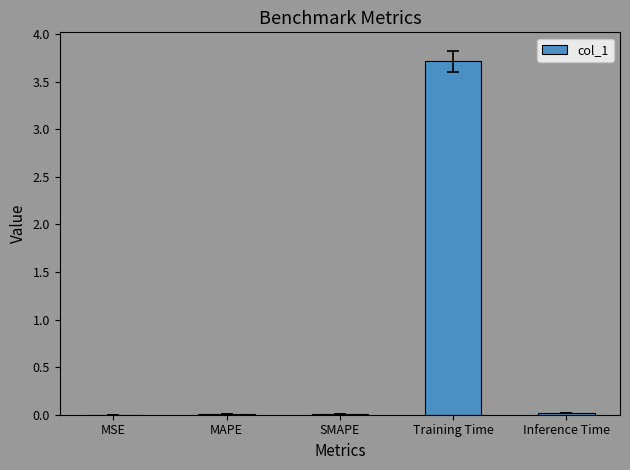

What is the average value?

0.8